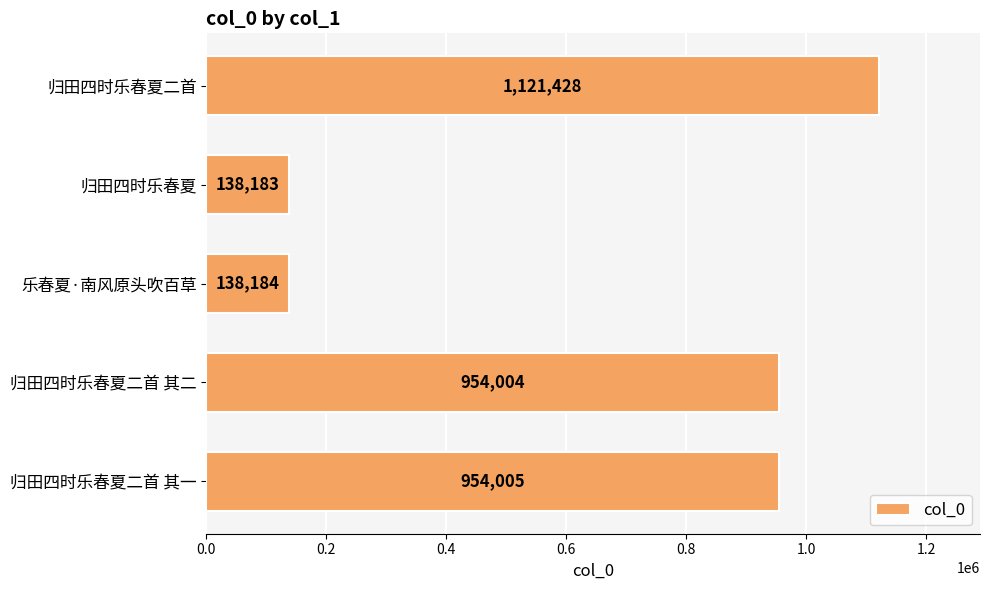

At which category does the chart reach its minimum across all series?

归田四时乐春夏